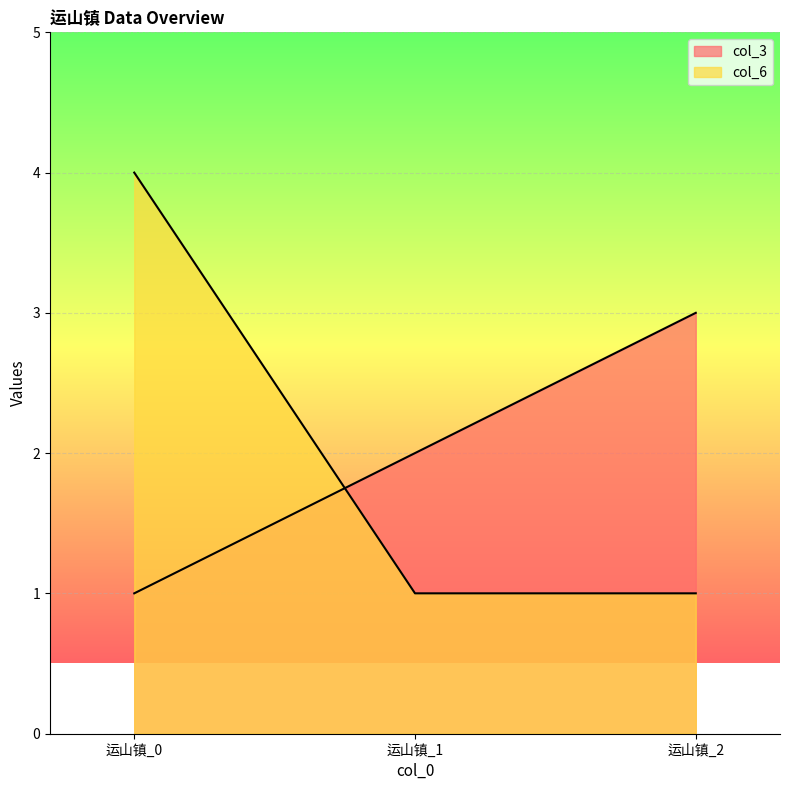

At how many categories does at least one series exceed 1?

3